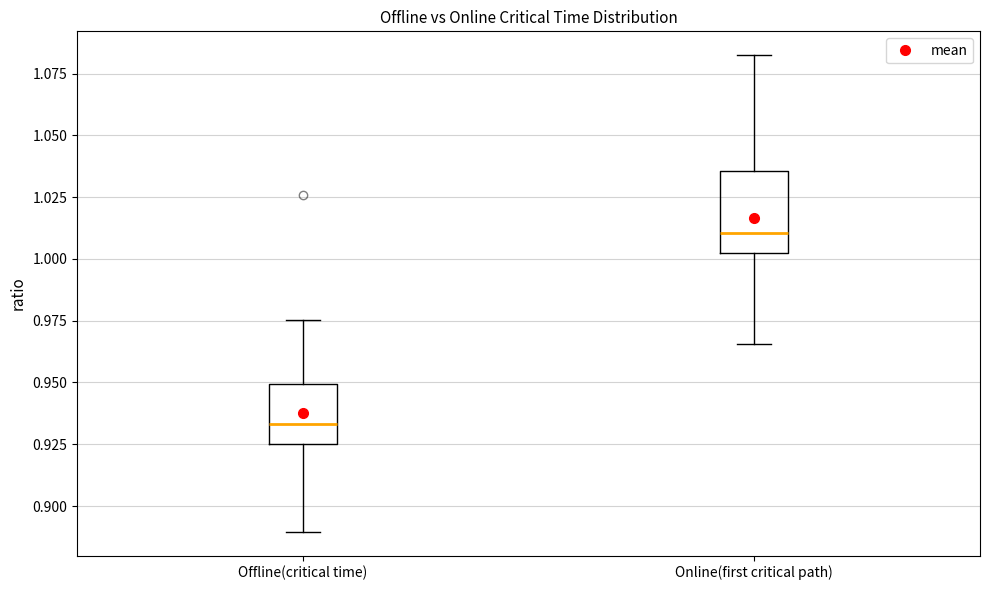

Where does the median line of the box for Online(first critical path) sit on the y-axis? The values are not printed on the chart, so give them approximately, as read against the axis.

1.010